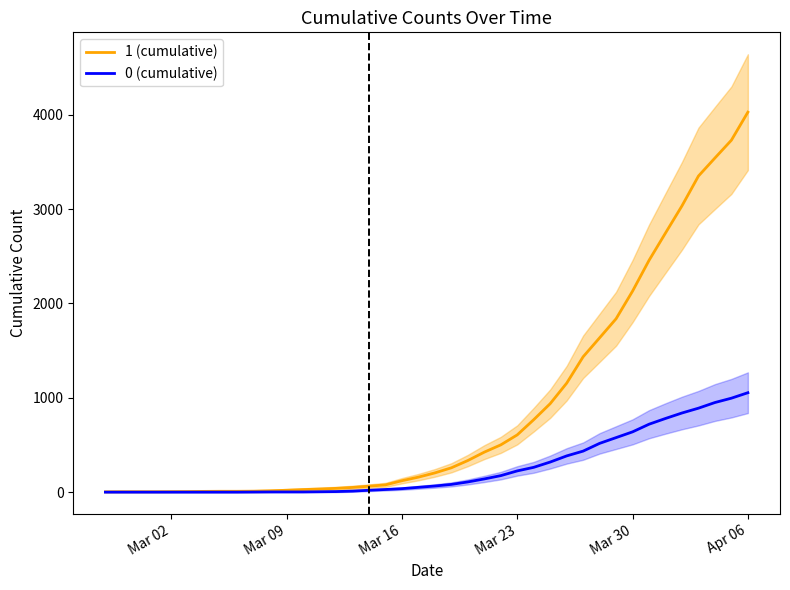

What is the maximum value shown in the chart?

4028